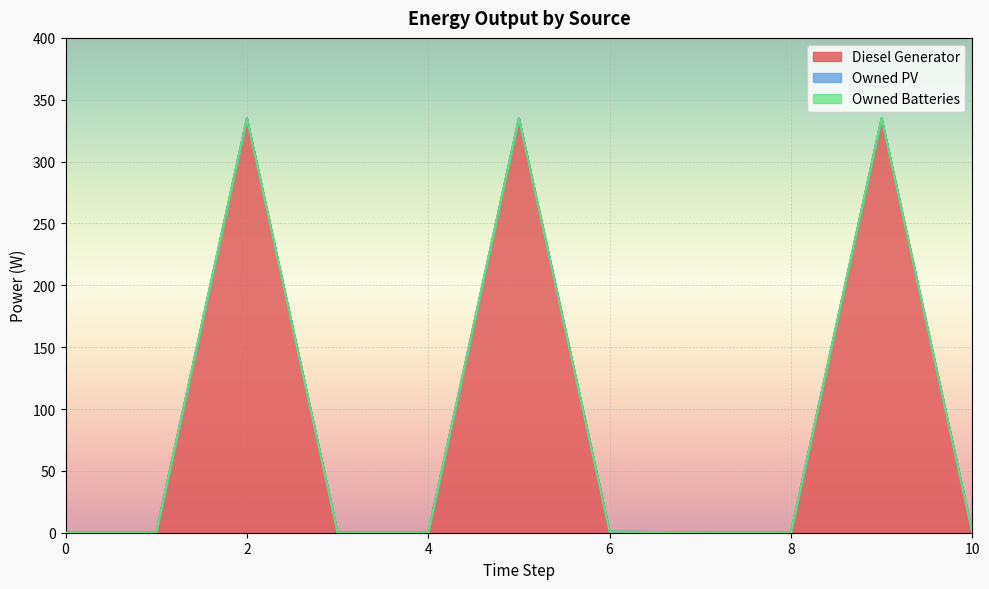

Reading left to right, list all the values displayed in this chart.

Diesel Generator: 0=0.0	1=0.0	2=335.0	3=0.0	4=0.0	5=335.0	6=1.0	7=0.0	8=0.0	9=335.0	10=0.0
Owned PV: 0=0.0	1=0.0	2=0.0	3=0.0	4=0.0	5=0.0	6=0.0	7=0.0	8=0.0	9=0.0	10=0.0
Owned Batteries: 0=0.0	1=0.0	2=0.0	3=0.0	4=0.0	5=0.0	6=0.0	7=0.0	8=0.0	9=0.0	10=0.0